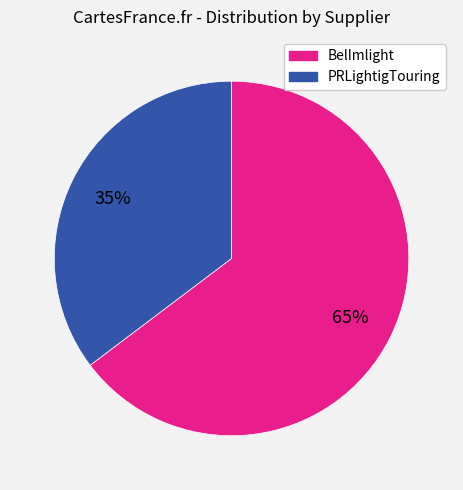

Does any single category account for the majority?

Yes